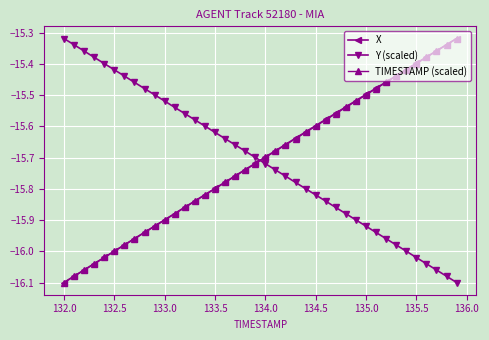

True or false: TIMESTAMP (scaled) and Y (scaled) intersect in this chart.

True